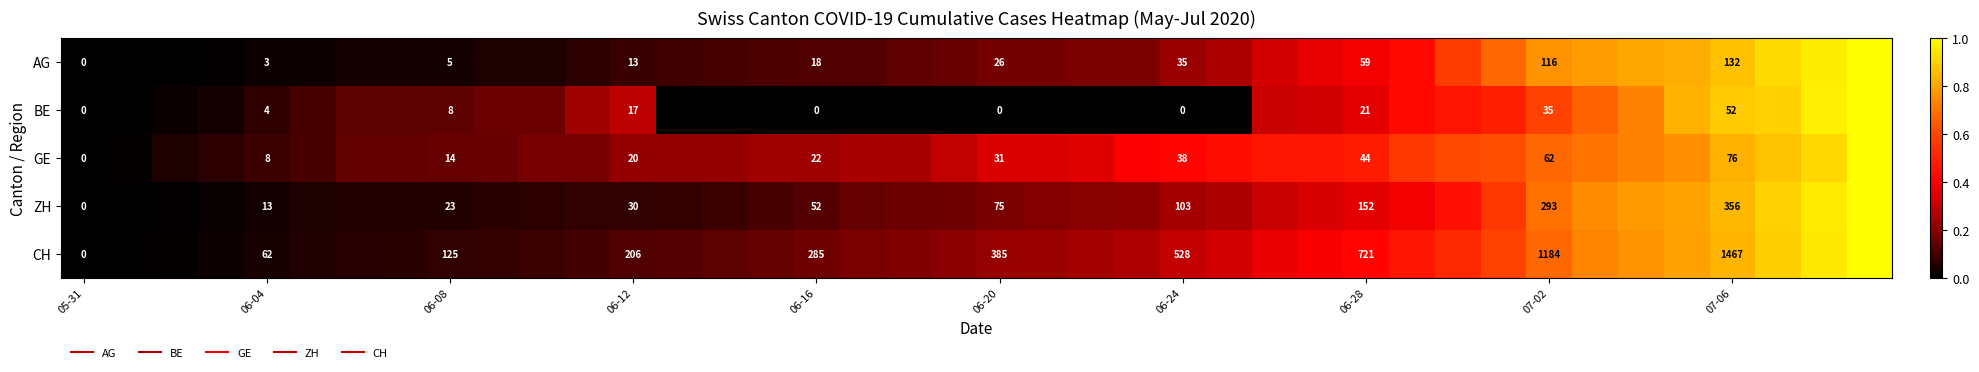

What is the difference between the second highest and second lowest values in the GE series?

0.9